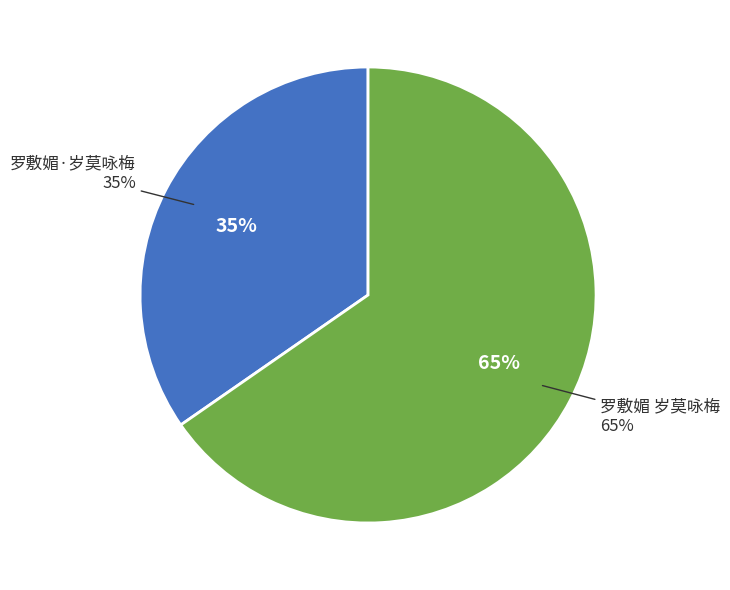

How many slices are in this pie chart?

2